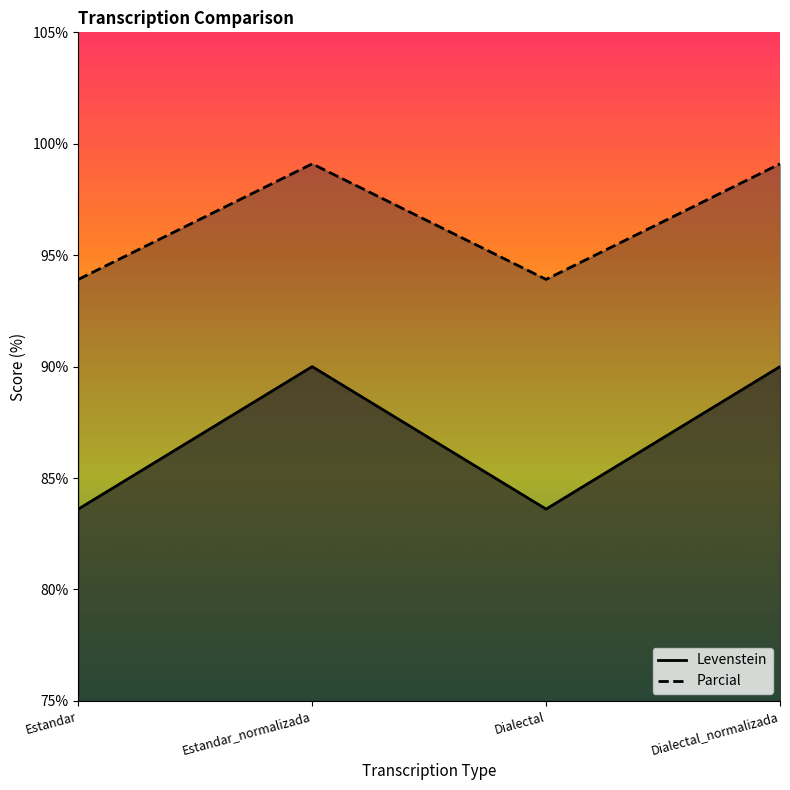

Which category has the highest value across all series?

Estandar_normalizada